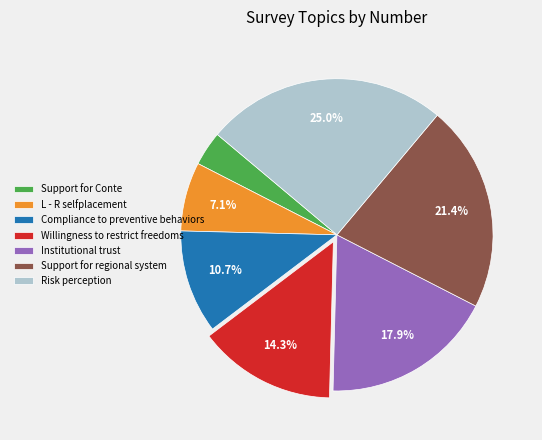

Rank the categories by value from lowest to highest.

Support for Conte, L - R selfplacement, Compliance to preventive behaviors, Willingness to restrict freedoms, Institutional trust, Support for regional system, Risk perception